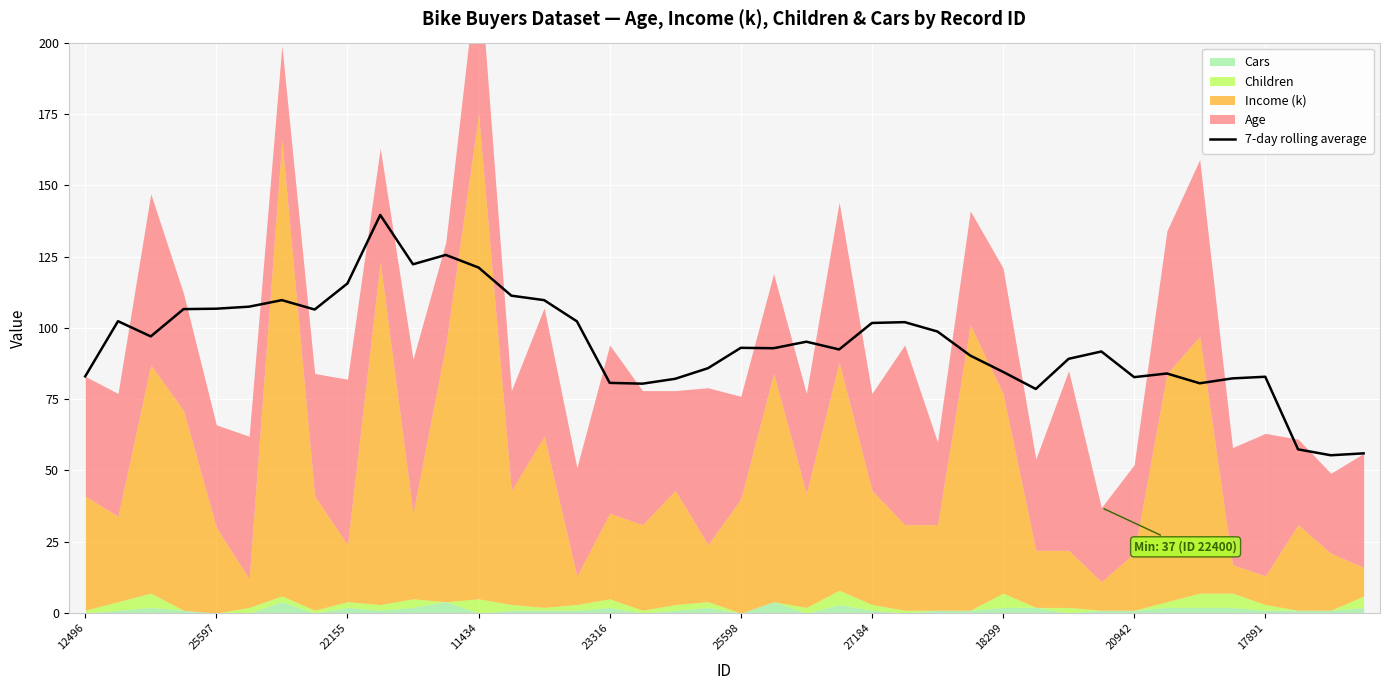

What is the maximum value for 7-day rolling average?

139.6